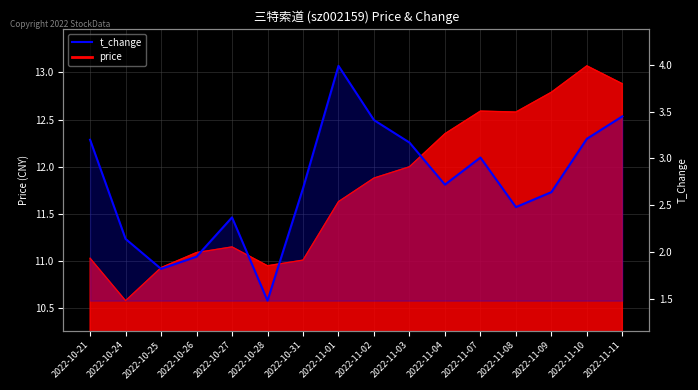

Which category has the lowest value across all series?

2022-10-28